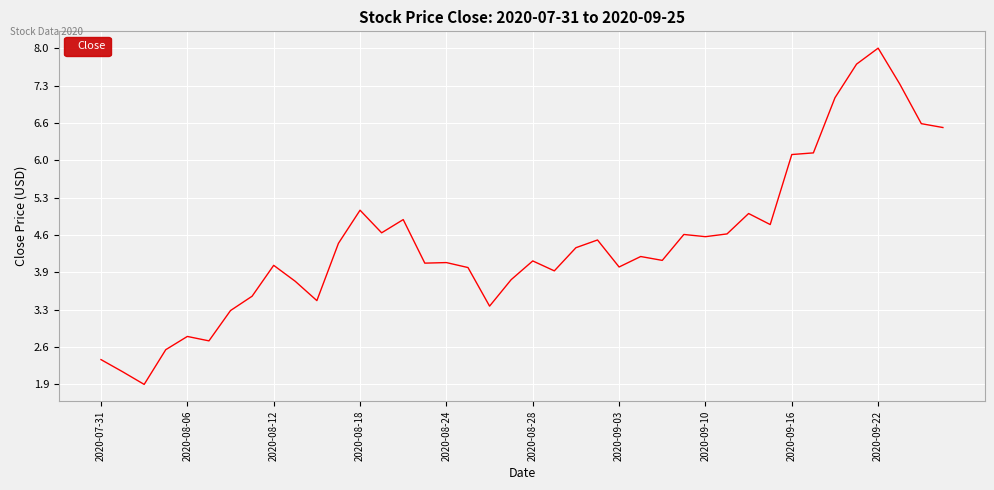

What is the difference between the maximum and minimum values?

6.1